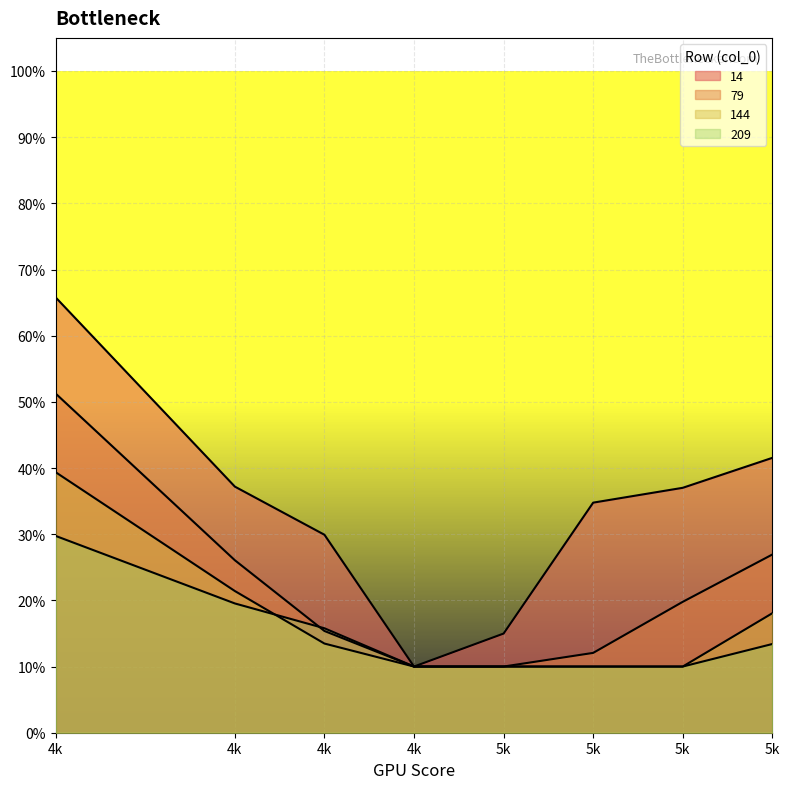

Does the chart display data point markers on the line(s)?

No